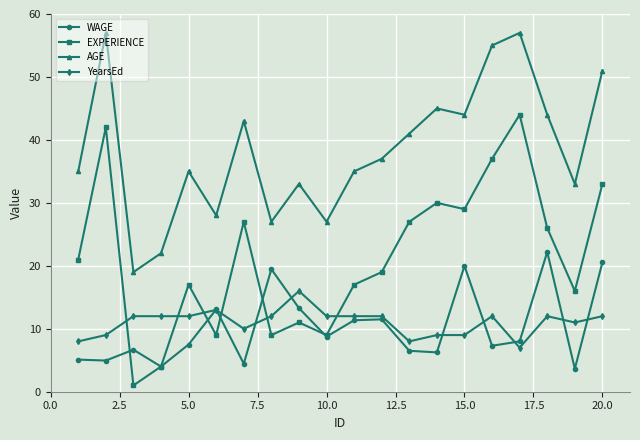

What are all the series names shown in the legend?

WAGE, EXPERIENCE, AGE, YearsEd